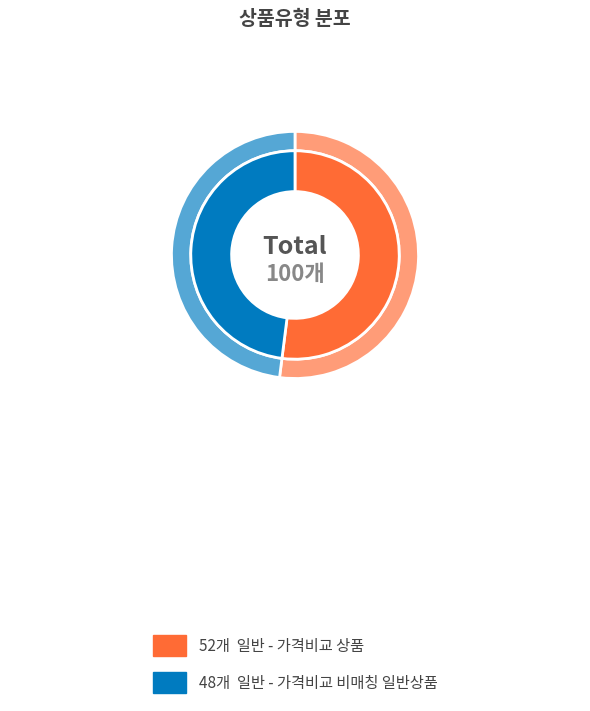

True or false: 가격비교 비매칭 일반상품 accounts for 60% of the total.

False